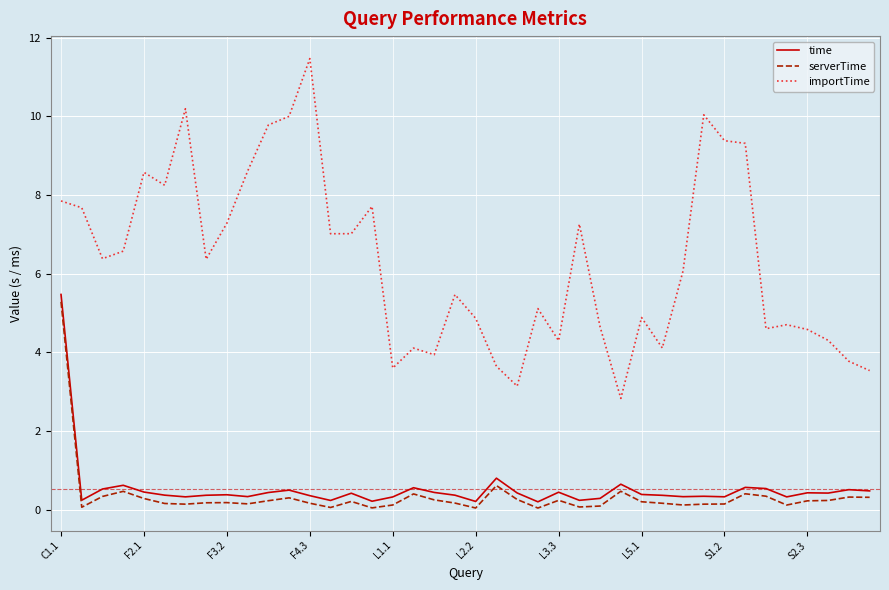

Which series has the largest total across all categories?

importTime